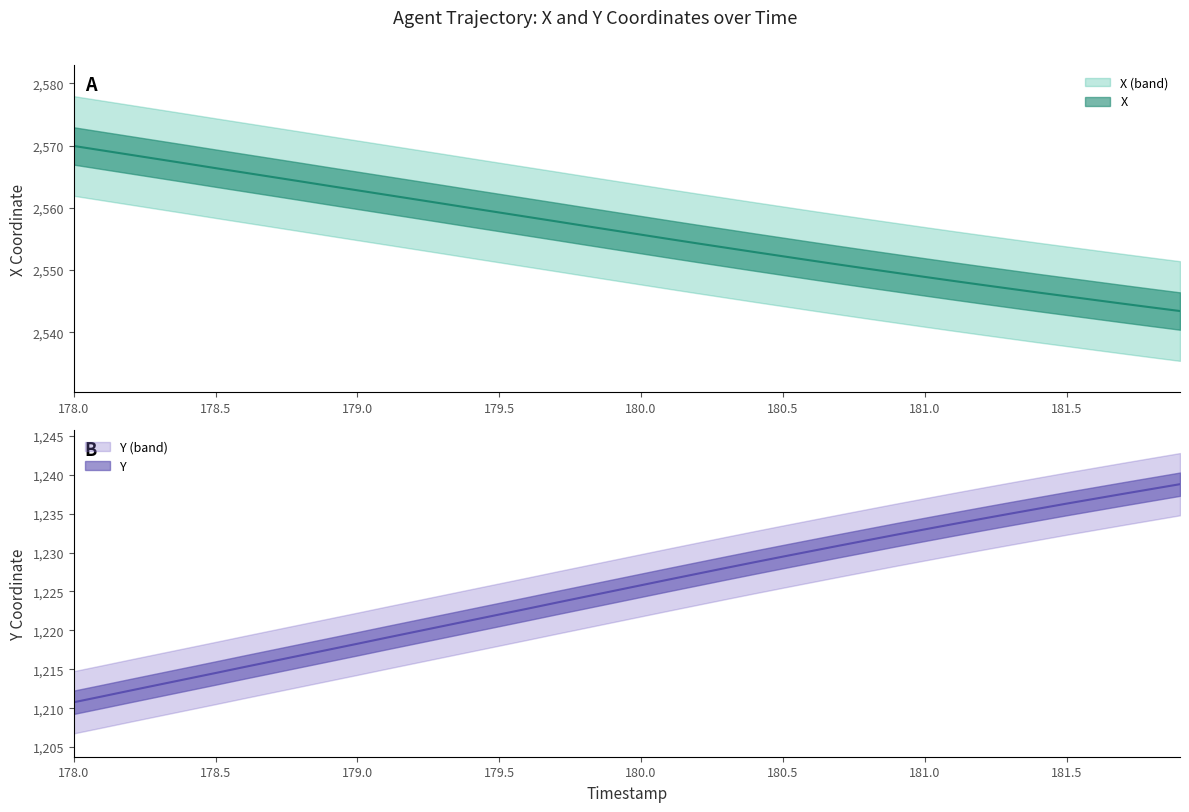

Reading left to right, what are all the values shown in this chart?

X: 178.0=2569.9	178.1=2569.2	178.2=2568.5	178.3=2567.8	178.4=2567.1	178.5=2566.4	178.6=2565.7	178.7=2564.9	178.8=2564.2	178.9=2563.5	179.0=2562.8	179.1=2562.1	179.2=2561.4	179.3=2560.7	179.4=2560.0	179.5=2559.2	179.6=2558.5	179.7=2557.8	179.8=2557.1	179.9=2556.4	180.0=2555.7	180.1=2555.0	180.2=2554.3	180.3=2553.6	180.4=2552.9	180.5=2552.2	180.6=2551.5	180.7=2550.9	180.8=2550.2	180.9=2549.6	181.0=2548.9	181.1=2548.3	181.2=2547.6	181.3=2547.0	181.4=2546.4	181.5=2545.8	181.6=2545.2	181.7=2544.6	181.8=2544.0	181.9=2543.4
Y: 178.0=1210.8	178.1=1211.5	178.2=1212.3	178.3=1213.0	178.4=1213.8	178.5=1214.5	178.6=1215.3	178.7=1216.0	178.8=1216.8	178.9=1217.5	179.0=1218.3	179.1=1219.0	179.2=1219.8	179.3=1220.5	179.4=1221.3	179.5=1222.0	179.6=1222.8	179.7=1223.5	179.8=1224.3	179.9=1225.0	180.0=1225.8	180.1=1226.5	180.2=1227.3	180.3=1228.0	180.4=1228.8	180.5=1229.5	180.6=1230.2	180.7=1230.9	180.8=1231.6	180.9=1232.3	181.0=1233.0	181.1=1233.7	181.2=1234.3	181.3=1235.0	181.4=1235.6	181.5=1236.3	181.6=1236.9	181.7=1237.5	181.8=1238.2	181.9=1238.8